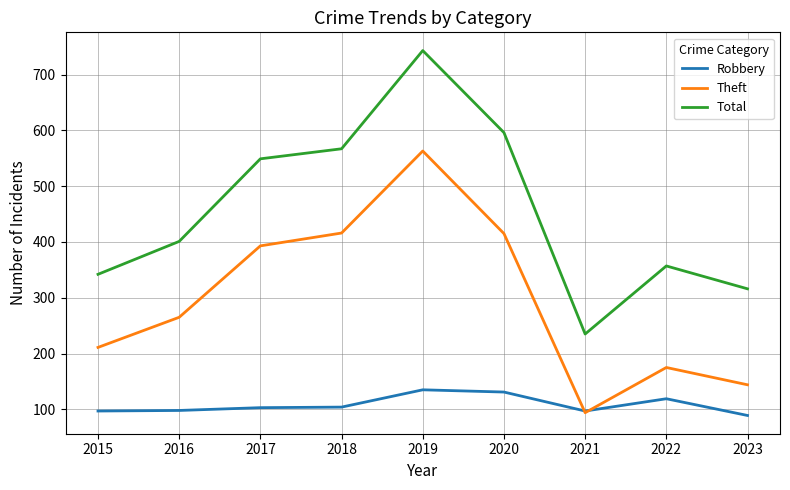

What are all the series names shown in the legend?

Robbery, Theft, Total